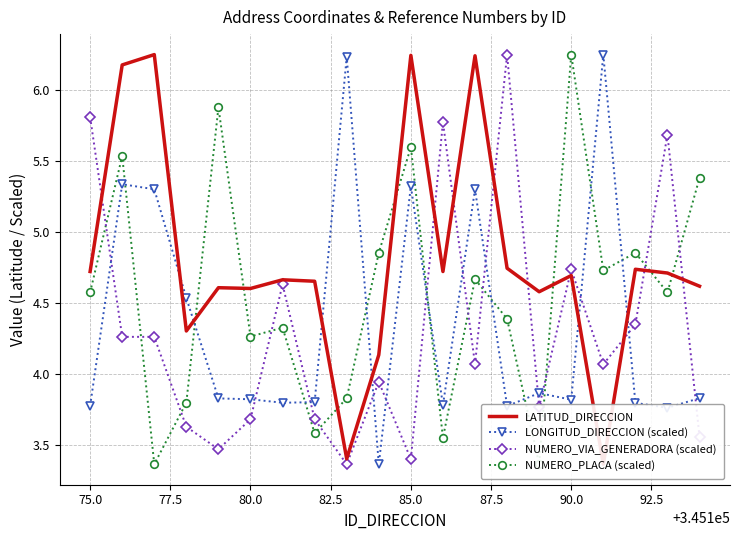

How many data points in NUMERO_PLACA (scaled) are above 4?

14